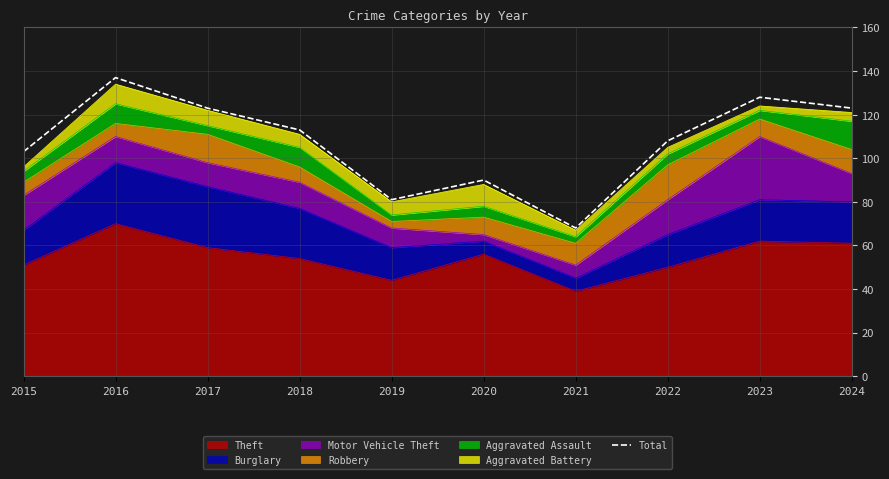

The value at 2019 is 38. True or false?

False